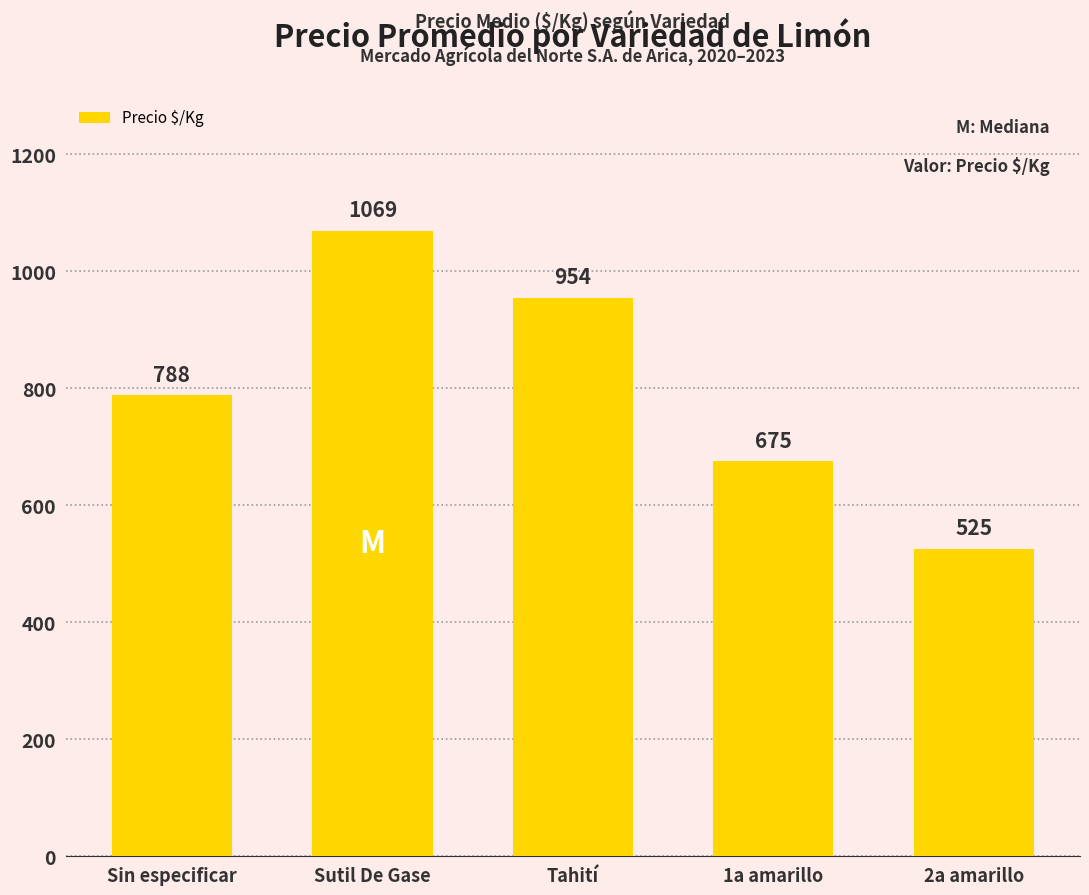

The value at Sin especificar is 1168. True or false?

False